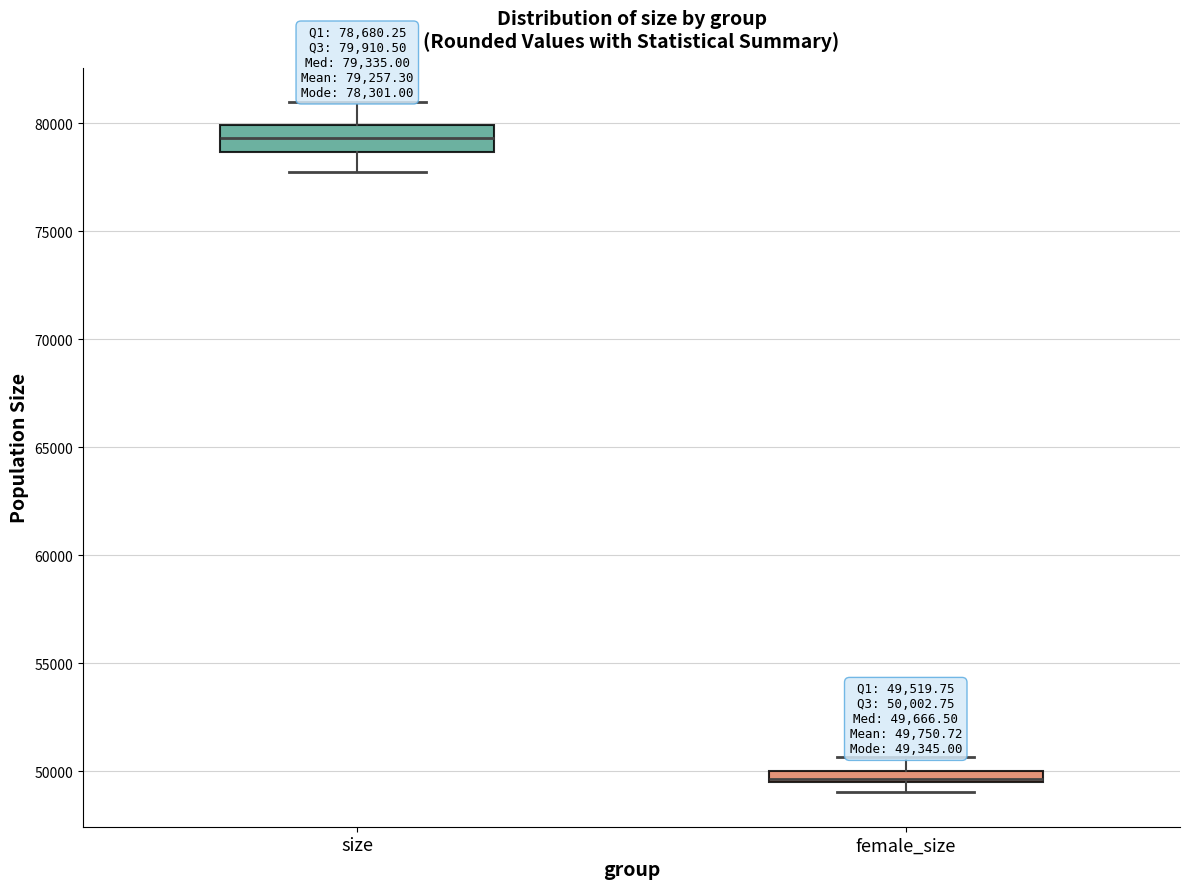

Which box's median line is the lowest?

female_size